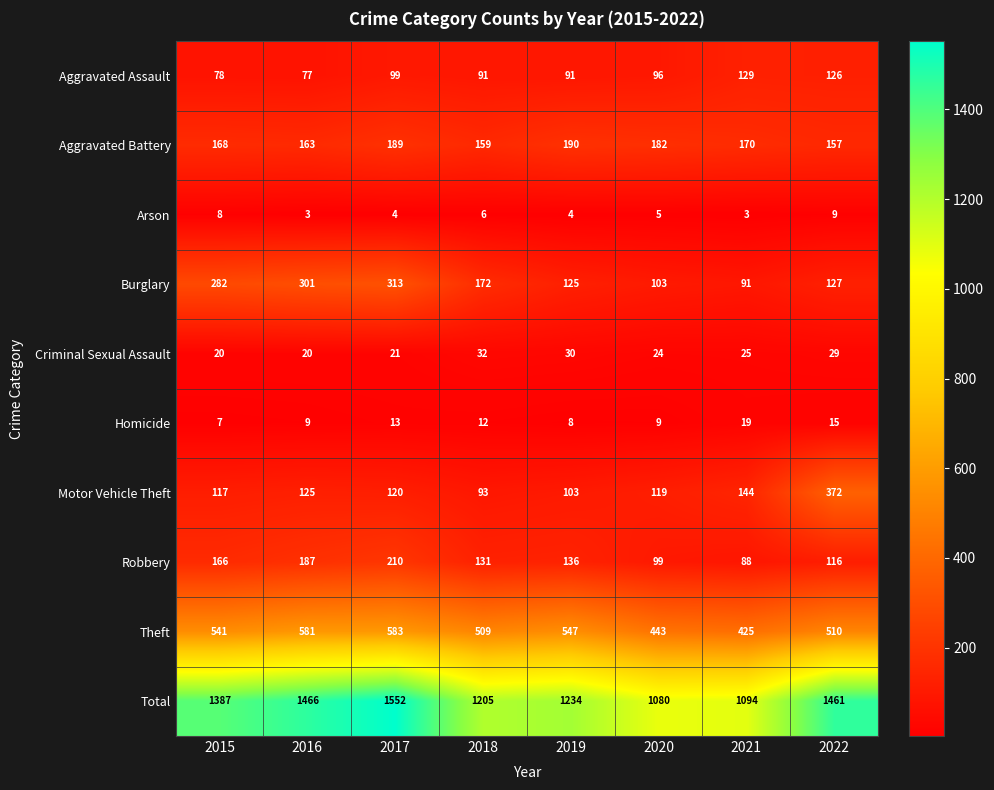

What is the difference between the maximum and minimum values in the Aggravated Battery series?

33